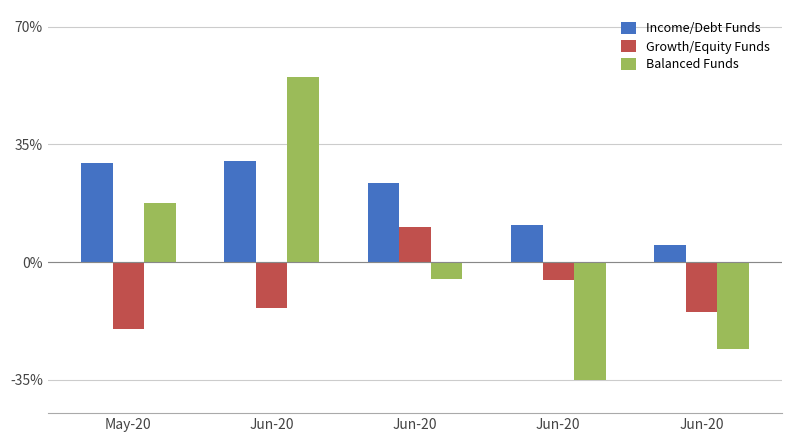

Reading left to right, extract all data points from this chart.

Income/Debt Funds: May-20=29.5	Jun-20=30.0	Jun-20=23.3	Jun-20=11.0	Jun-20=5.0
Growth/Equity Funds: May-20=-20.0	Jun-20=-13.6	Jun-20=10.5	Jun-20=-5.5	Jun-20=-15.0
Balanced Funds: May-20=17.5	Jun-20=55.0	Jun-20=-5.0	Jun-20=-35.0	Jun-20=-26.0